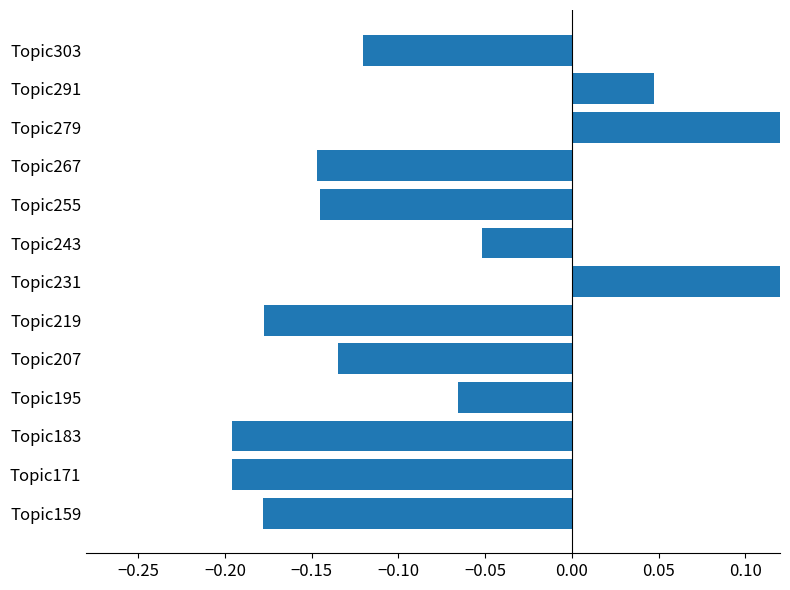

Does the chart contain stacked bars?

No